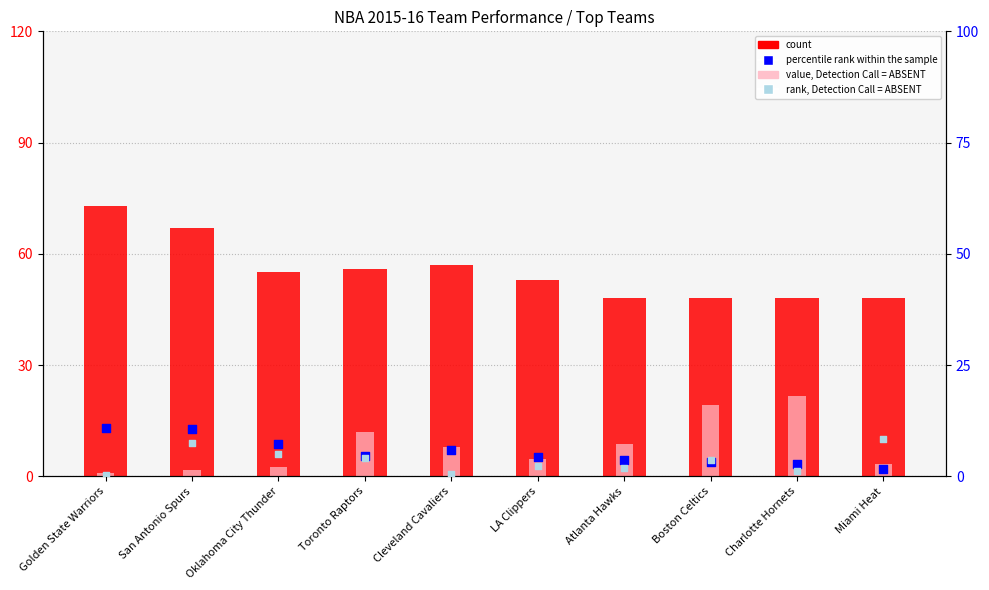

Is the value of value, Detection Call = ABSENT at LA Clippers greater than the value of percentile rank within the sample at LA Clippers?

Yes